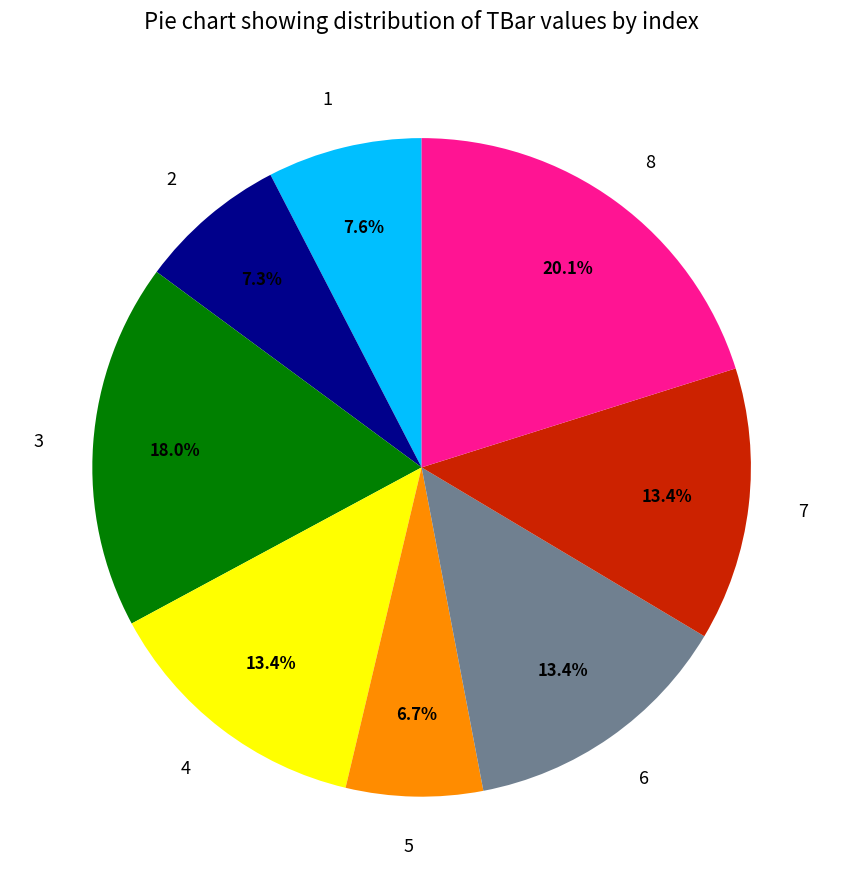

Which category has the biggest portion of the pie?

8